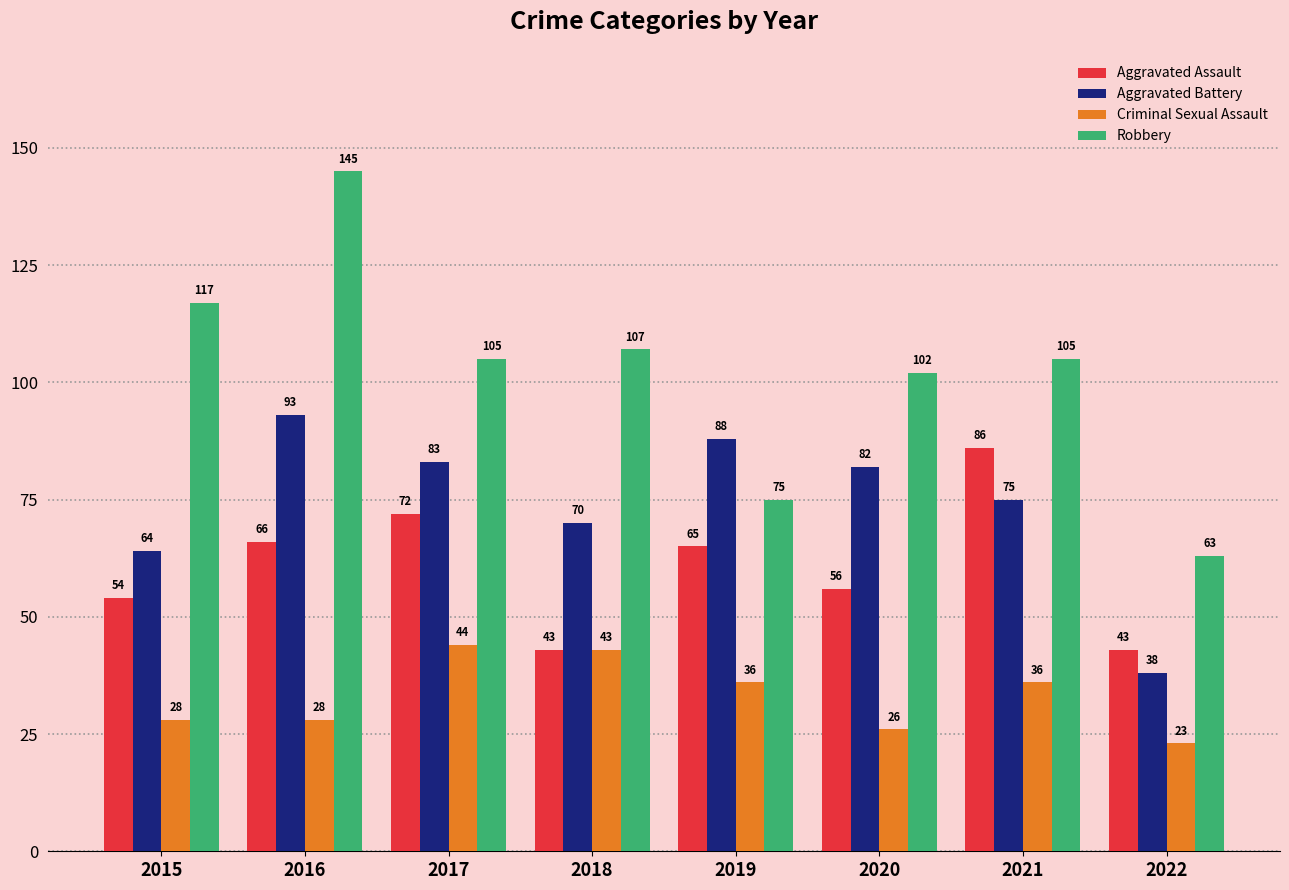

What is the approximate value of Aggravated Battery at 2022, to the nearest 5?

40